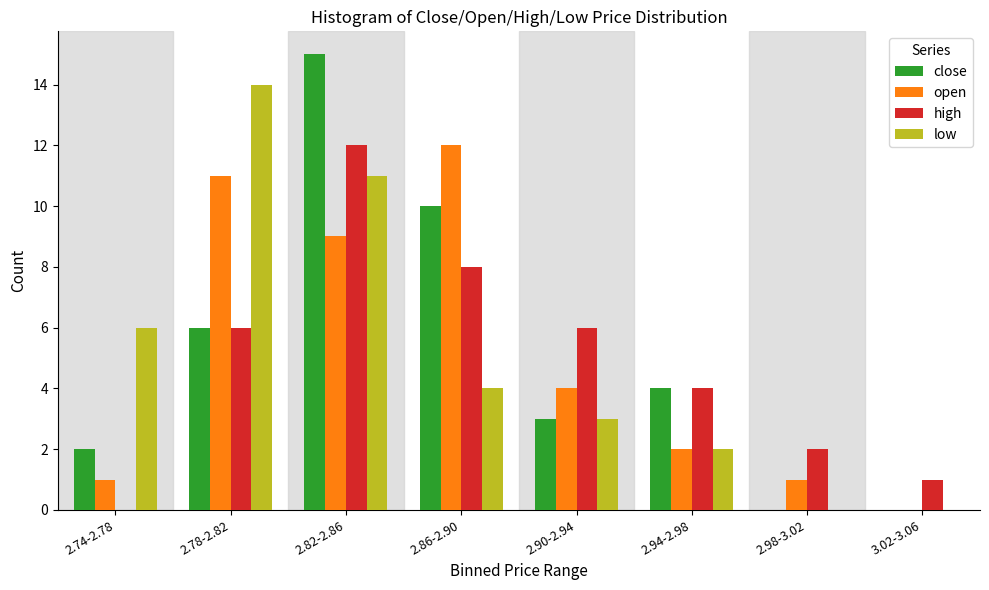

What is the sum of all open values?

40